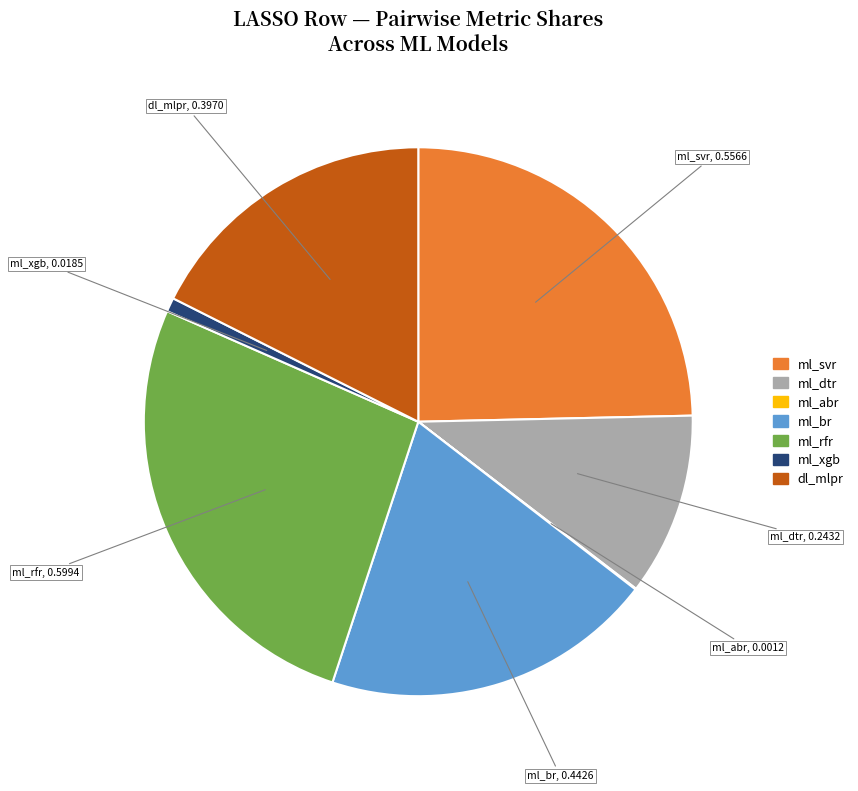

Is there a majority slice in this chart?

No